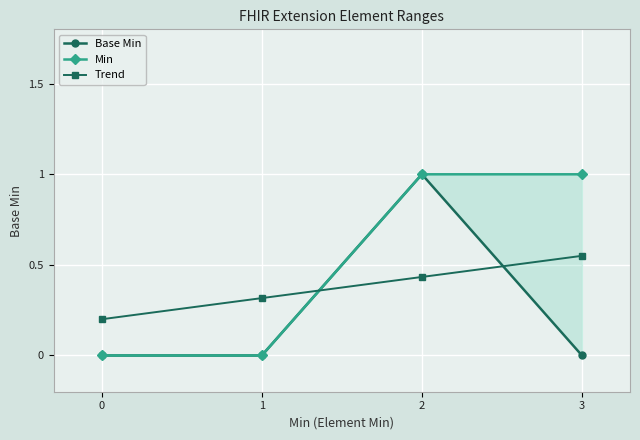

What is the value of the Trend point at the 1st from the left?

0.2